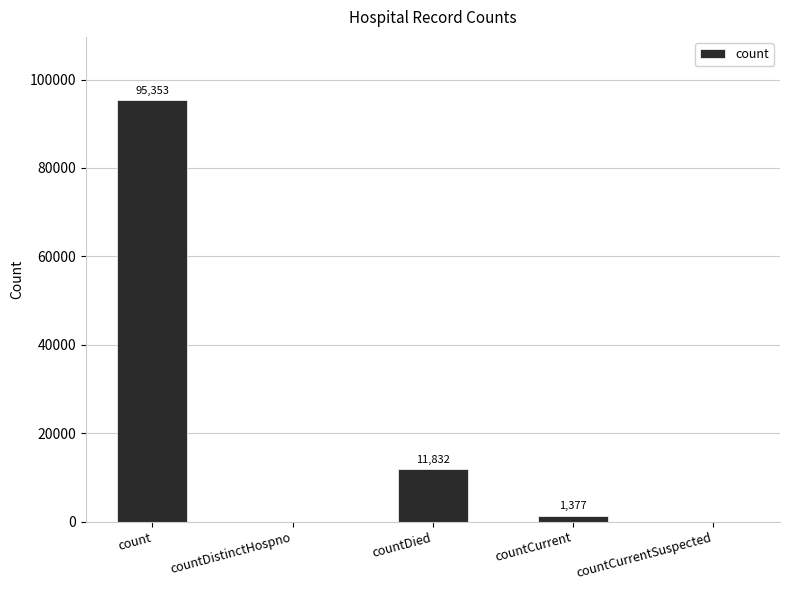

What is the difference between the values at count and countCurrent?

93976